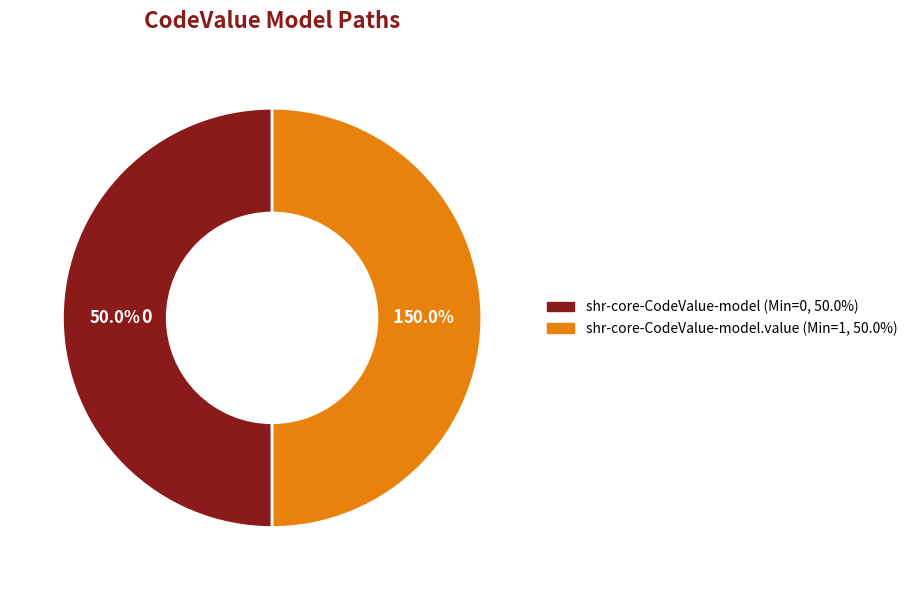

How many segments does this pie chart have?

2